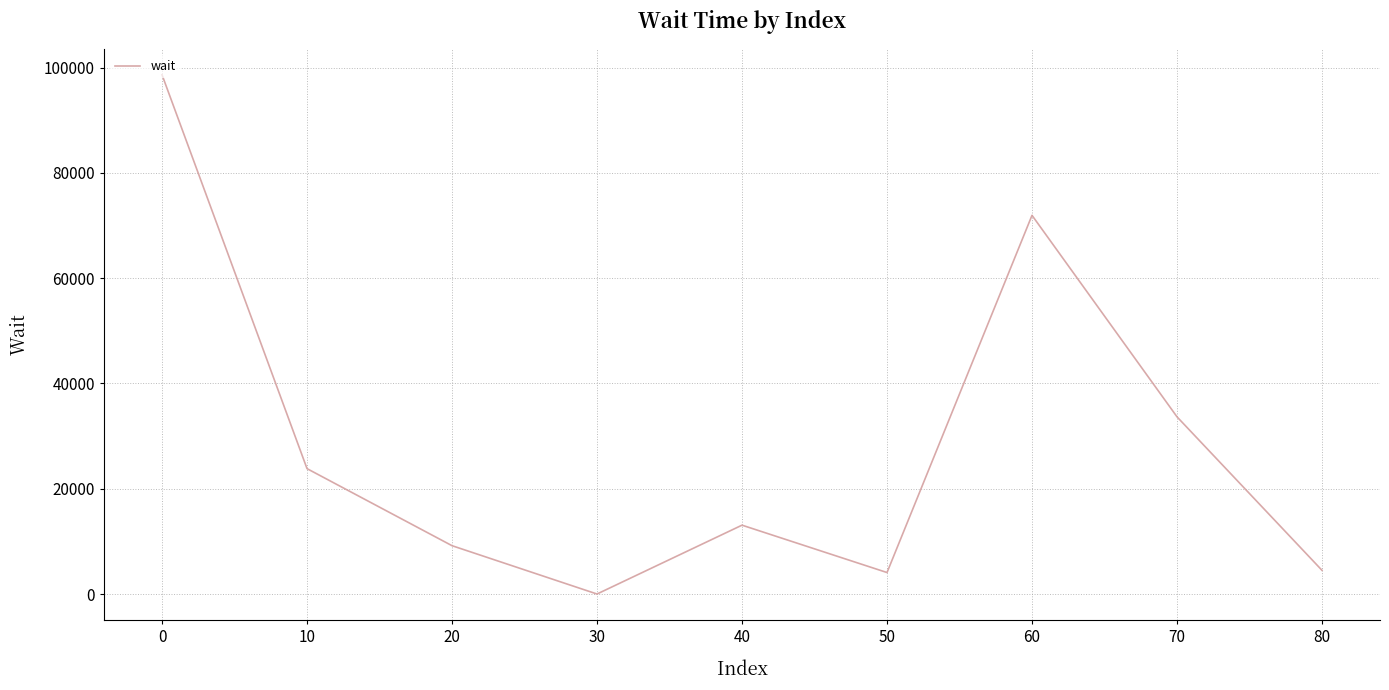

What is the change in value from 20 to 30?

-9180